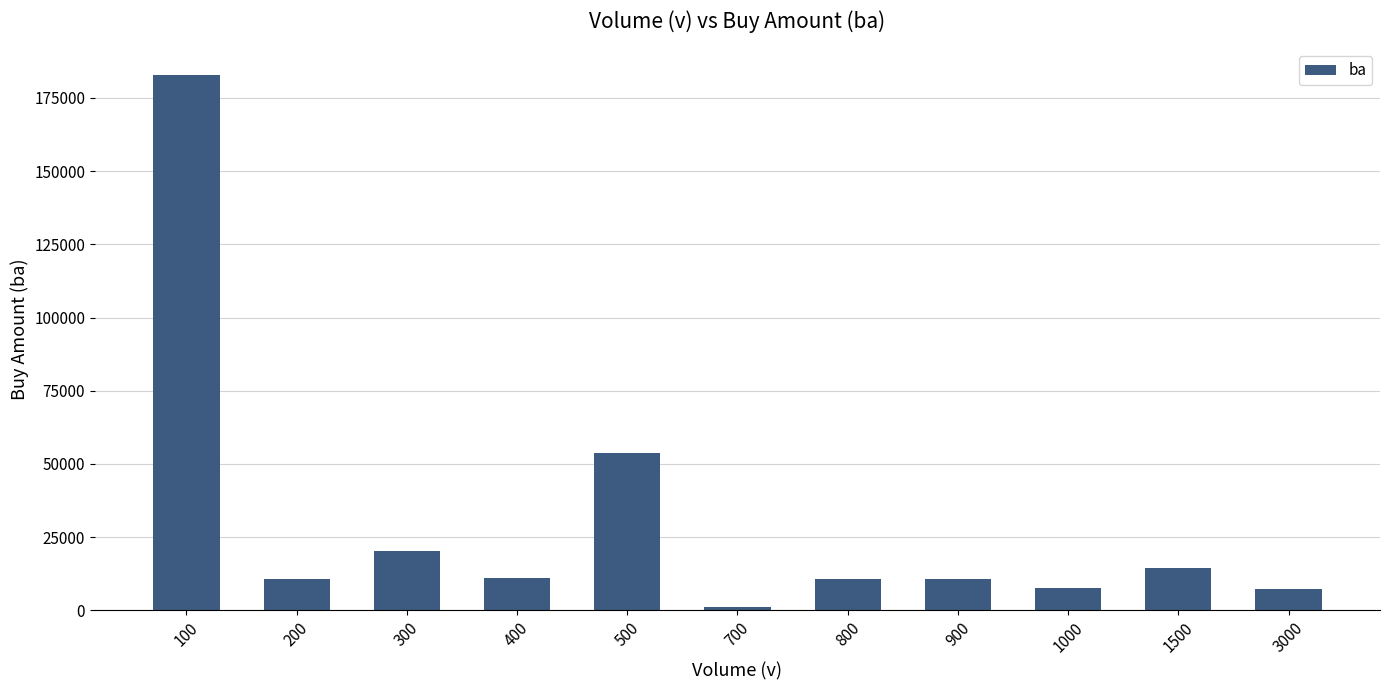

The value at 500 is 19347. True or false?

False